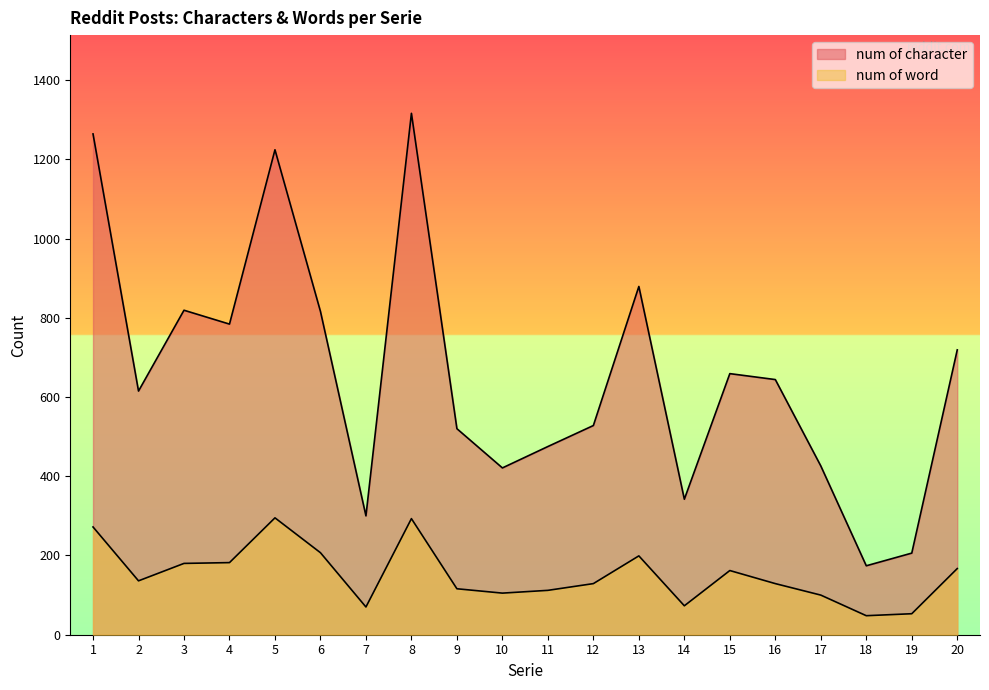

What are all the series names shown in the legend?

num of character, num of word